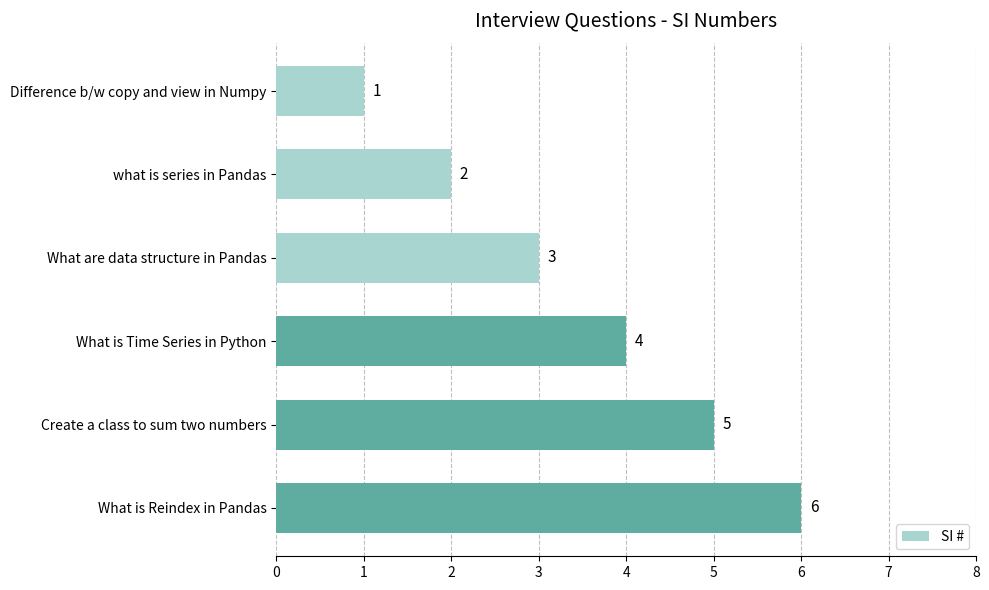

How many values are below 4?

3